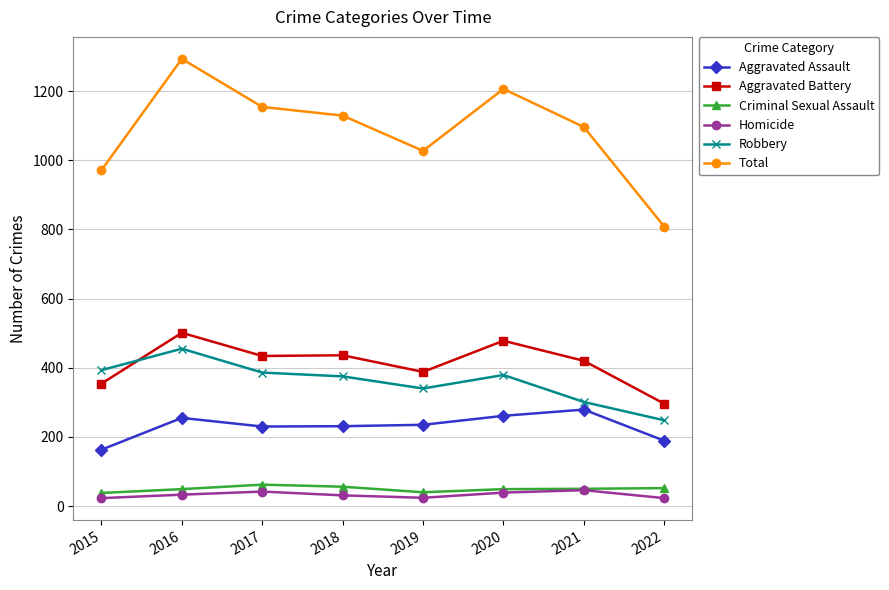

Which series changed the most between 2020 and 2022?

Total